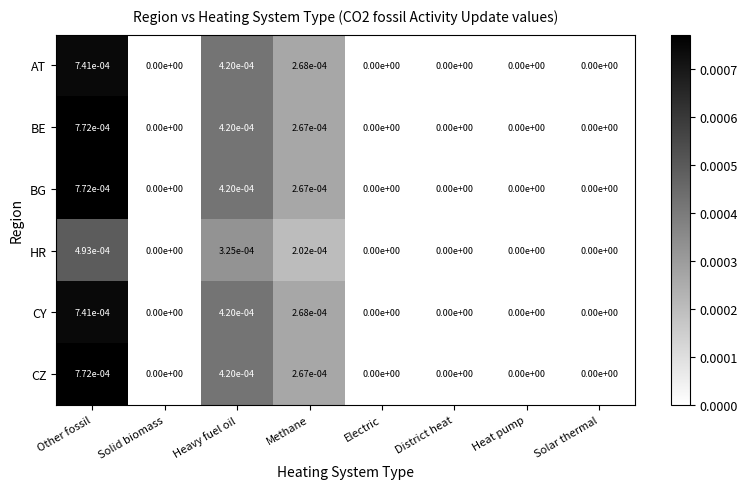

How many distinct data groups are displayed?

6